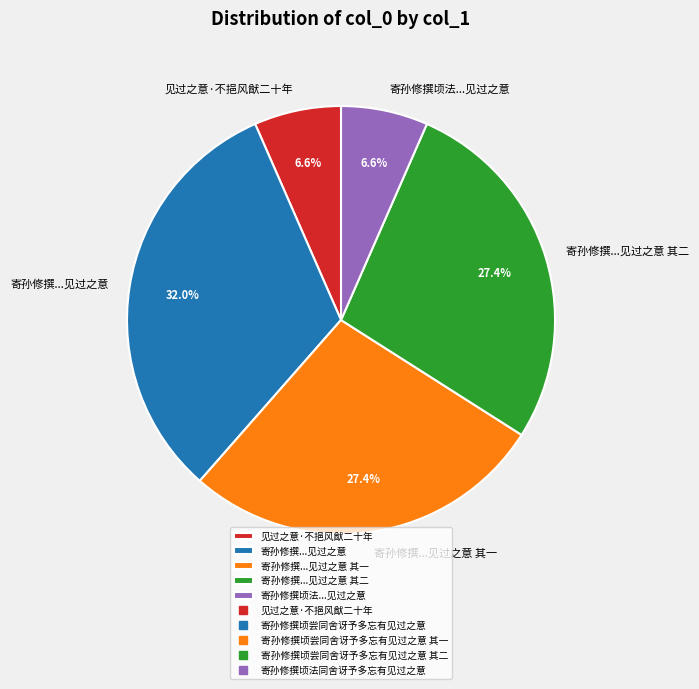

What is the ratio of the value at 见过之意·不挹风猷二十年 to the value at 寄孙修撰顷法...见过之意?

1.0